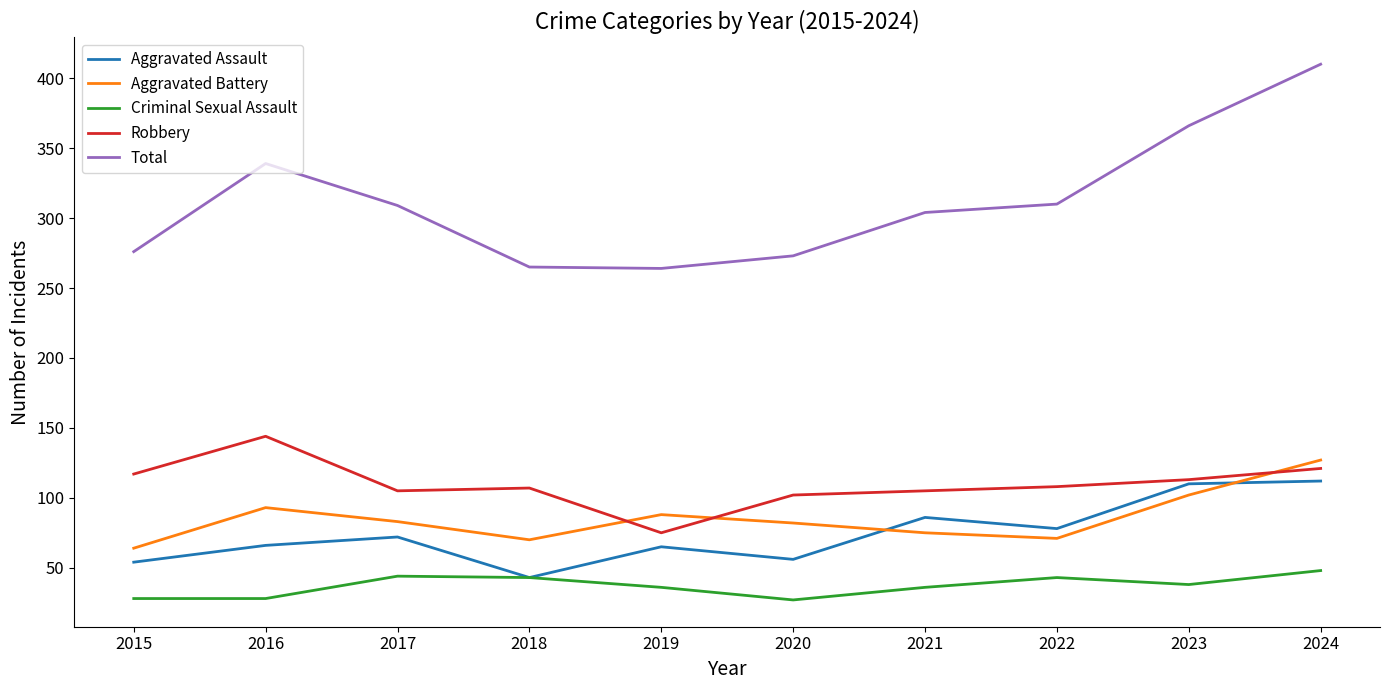

What is the sum of the Criminal Sexual Assault values at 2018 and 2024?

91